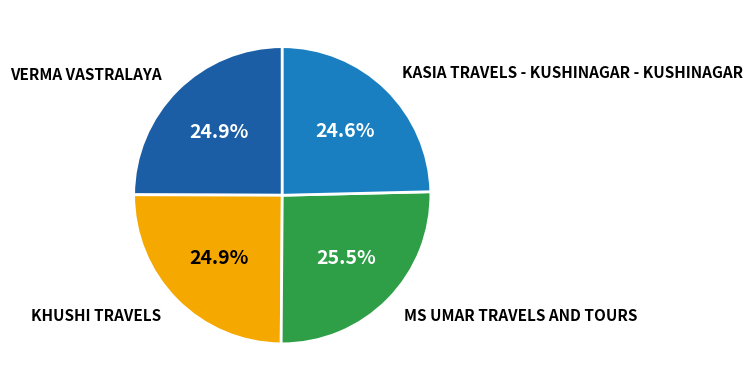

Approximately how many times larger is the value at KASIA TRAVELS - KUSHINAGAR - KUSHINAGAR compared to KHUSHI TRAVELS?

1.0